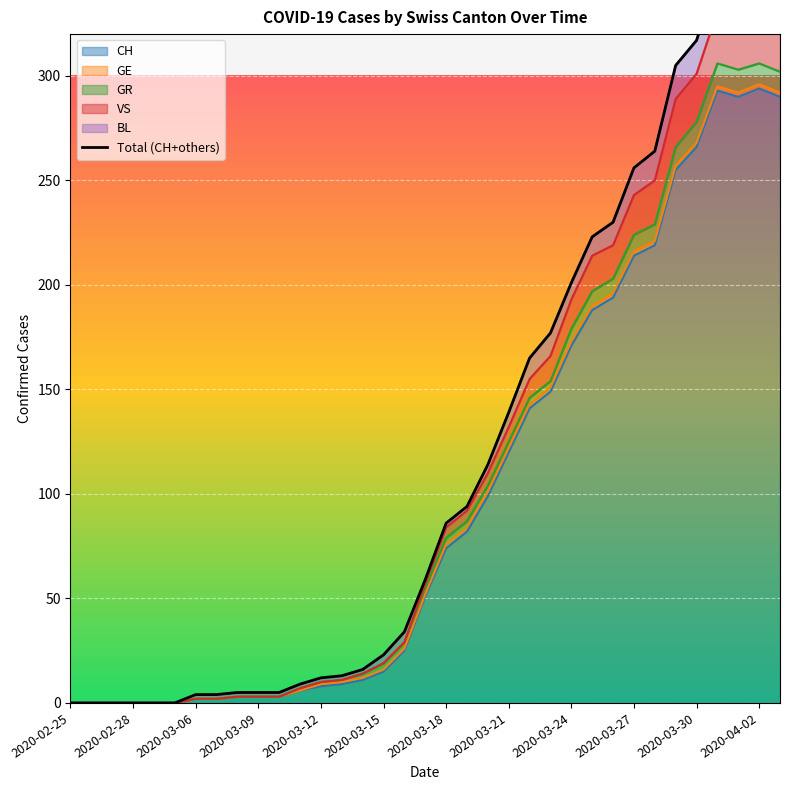

What is the label of the 14th point from the right?

2020-03-21